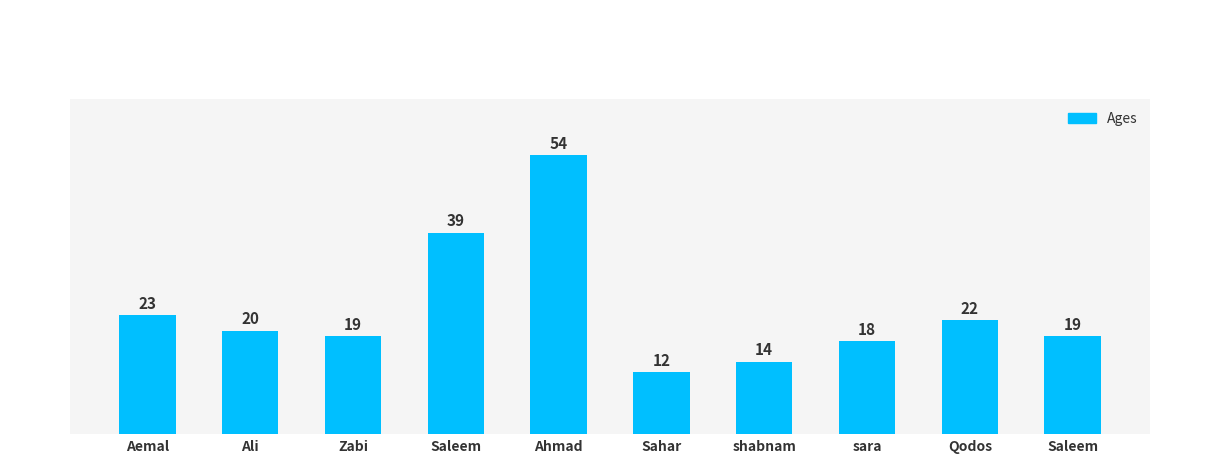

Does the chart contain any negative values?

No